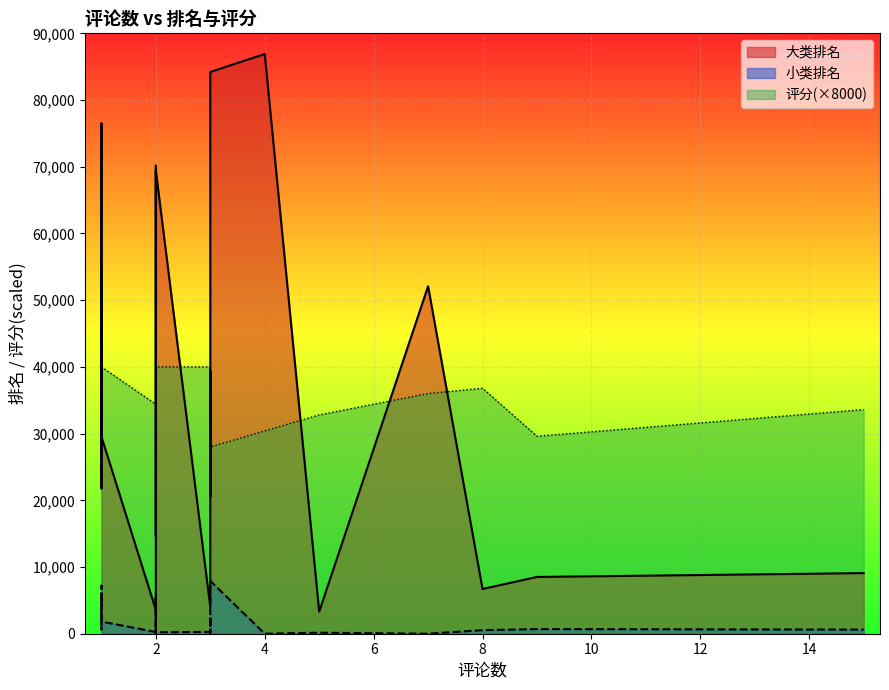

The 评分 series shows 5.0 at 2. True or false?

True